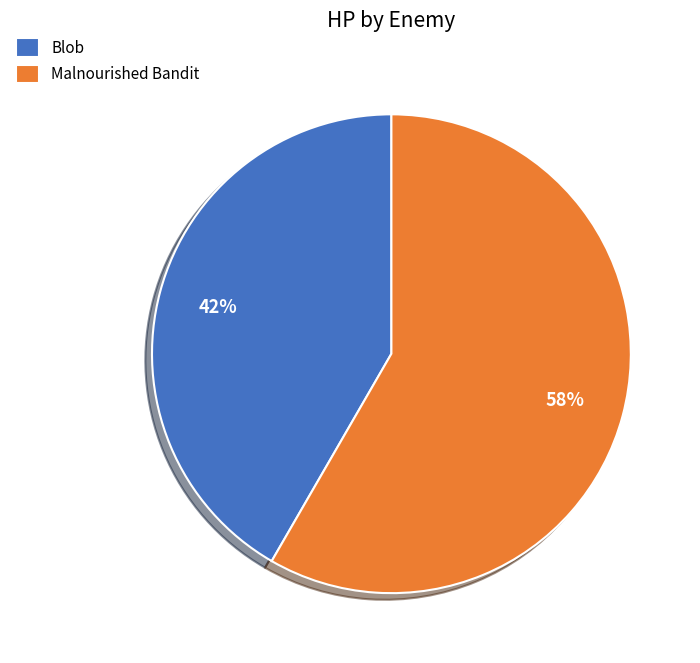

To the nearest percent, what is the combined percentage of Blob and Malnourished Bandit?

100%